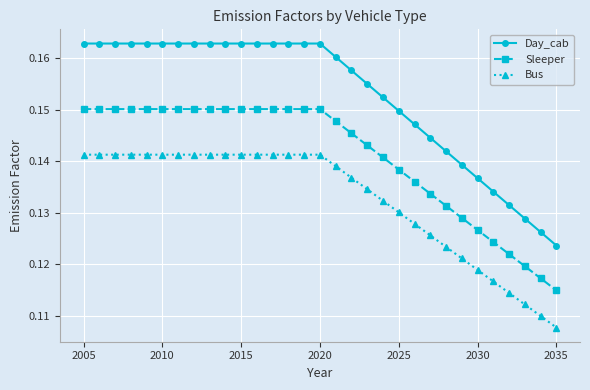

Count the Bus values in the range 0 to 1.

31